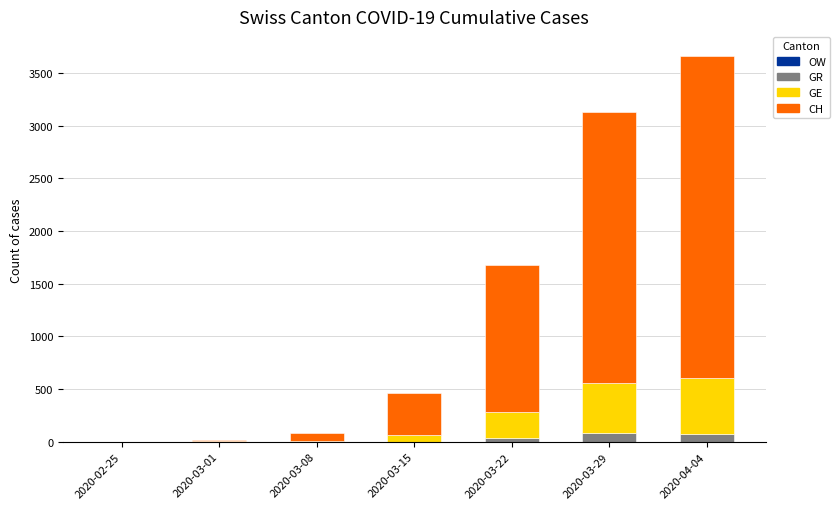

Count the number of categories in the chart.

7